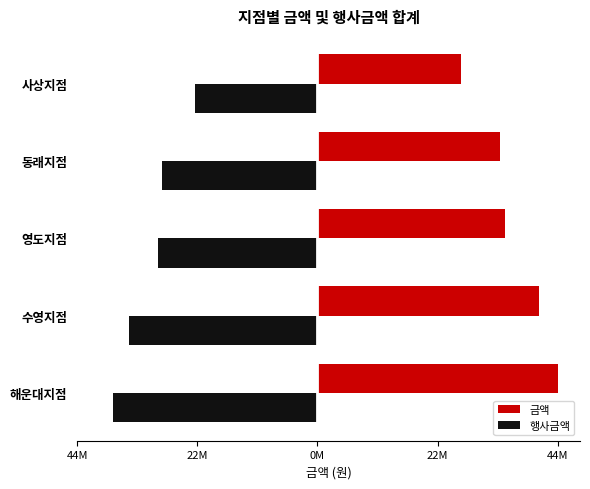

Which series has the largest total across all categories?

금액